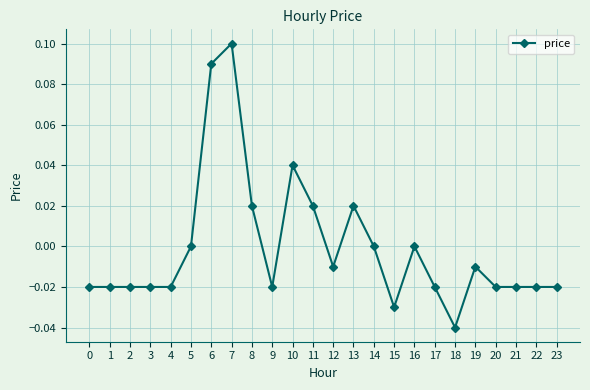

Which has a higher value, 17 or 12?

12